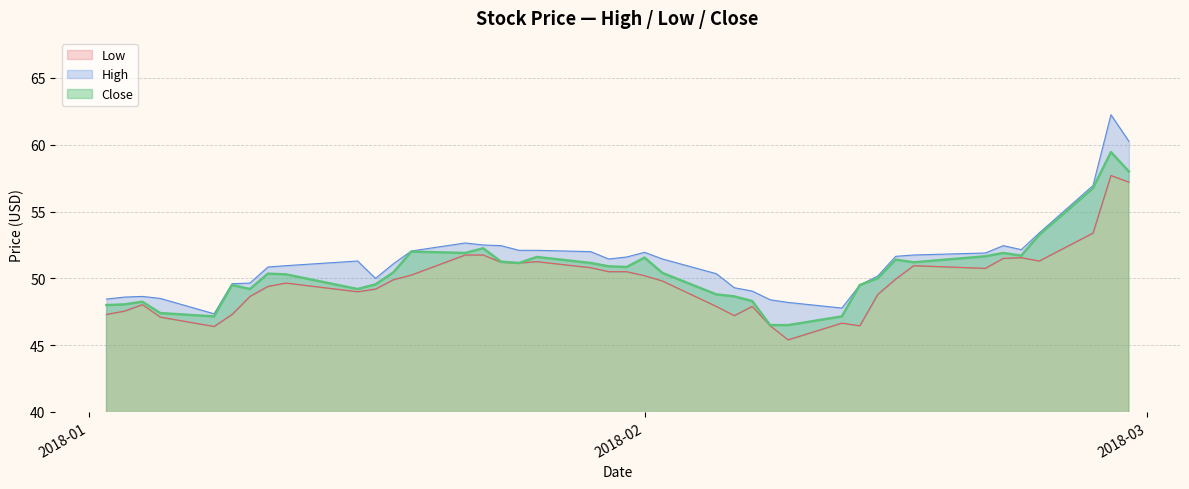

Which series has the largest range (max minus min)?

High